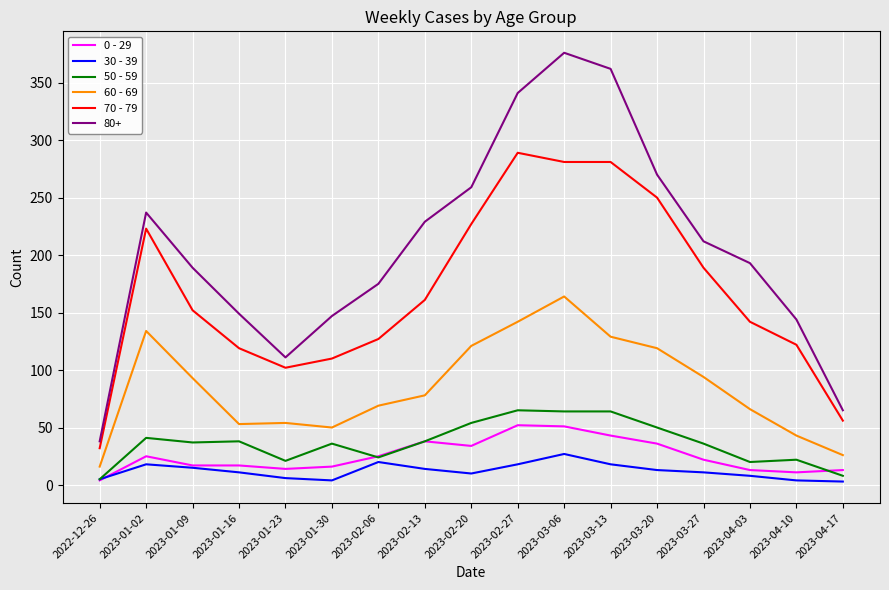

True or false: 70 - 79 has more than 1 interior local peaks.

True